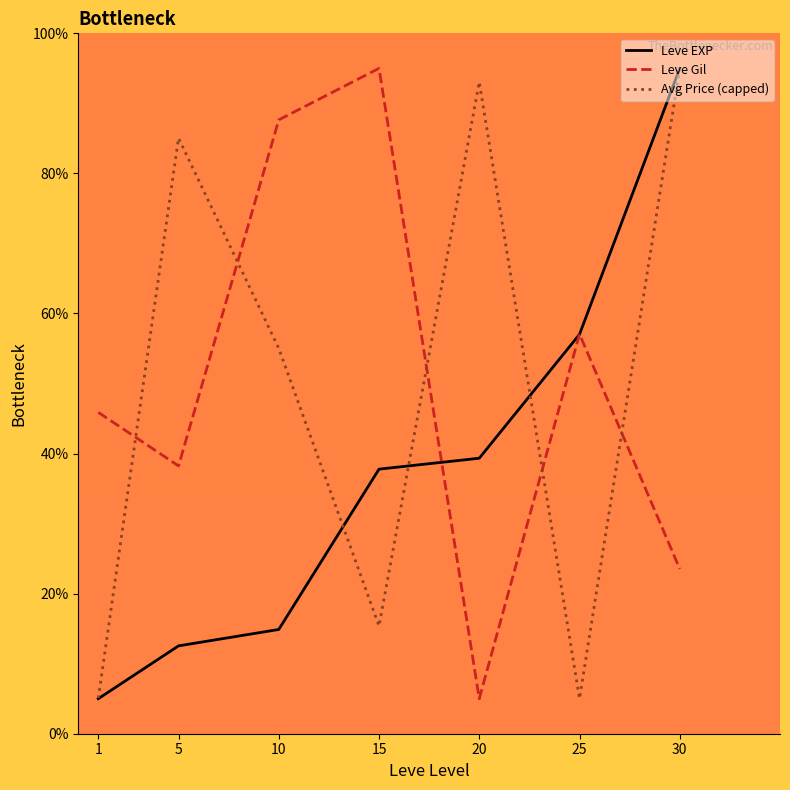

In Leve Gil, how many points are lower than both neighbors (excluding endpoints)?

2